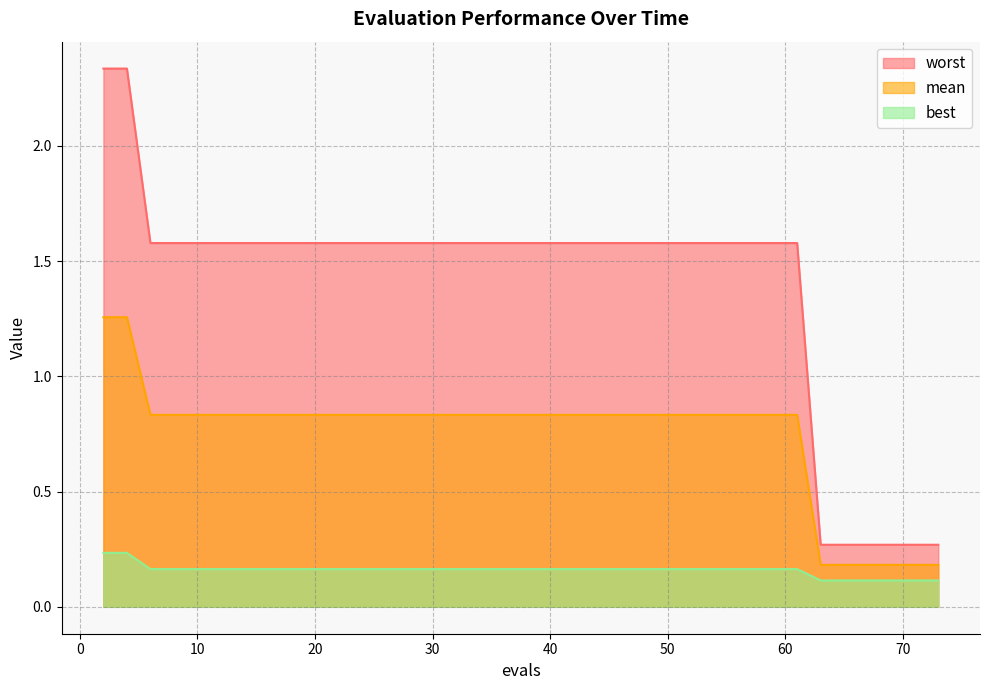

Where does the worst series first go above 1?

2